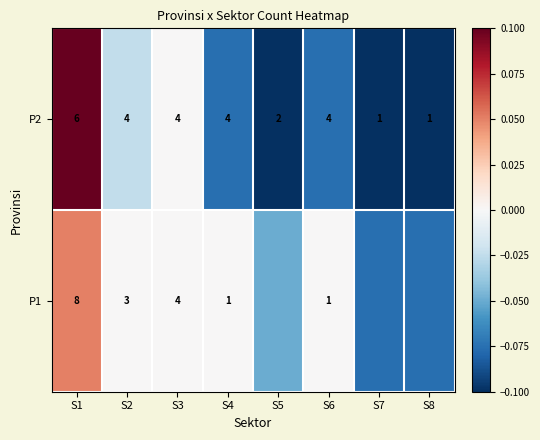

Count the P2 values in the range 0 to 1.

2